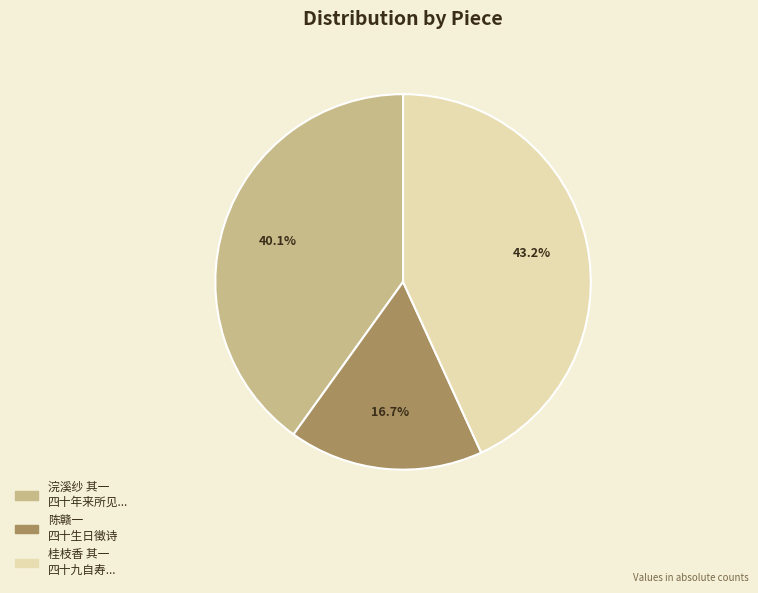

Rank the categories by value from highest to lowest.

桂枝香 其一 四十九自寿..., 浣溪纱 其一 四十年来所见..., 陈赣一 四十生日徵诗